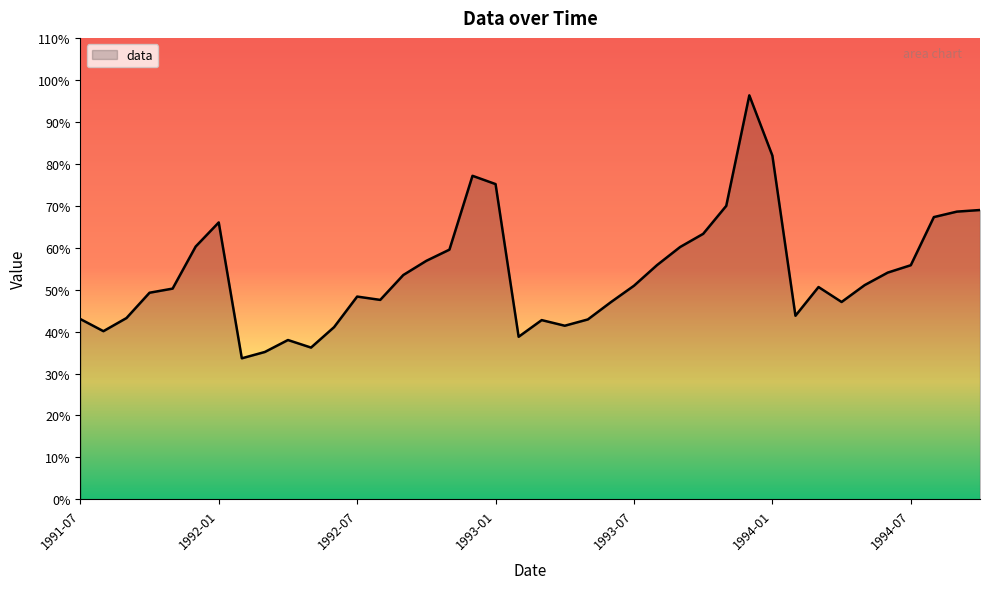

Does the chart display data point markers on the line(s)?

No